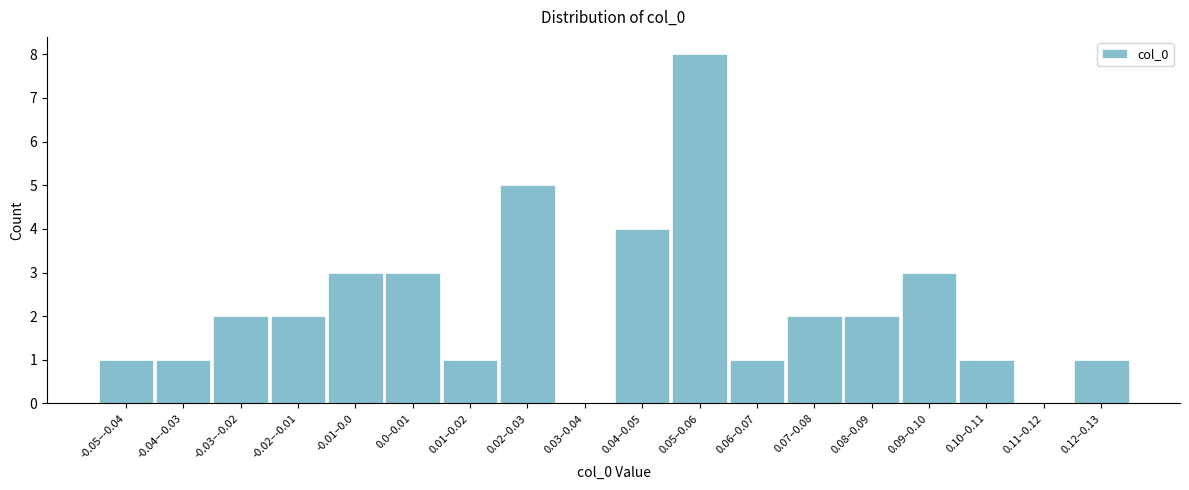

Reading right to left, list all the values displayed in this chart.

0.12–0.13=1	0.11–0.12=0	0.10–0.11=1	0.09–0.10=3	0.08–0.09=2	0.07–0.08=2	0.06–0.07=1	0.05–0.06=8	0.04–0.05=4	0.03–0.04=0	0.02–0.03=5	0.01–0.02=1	0.0–0.01=3	-0.01–0.0=3	-0.02–-0.01=2	-0.03–-0.02=2	-0.04–-0.03=1	-0.05–-0.04=1